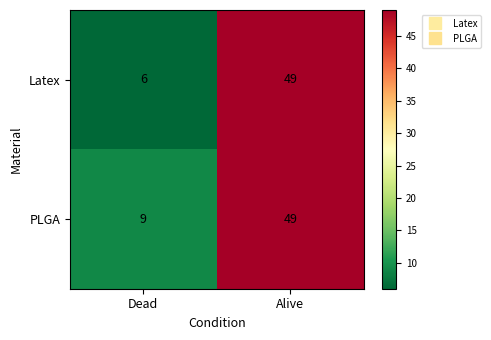

Is the value of PLGA at Dead greater than the value of Latex at Alive?

No